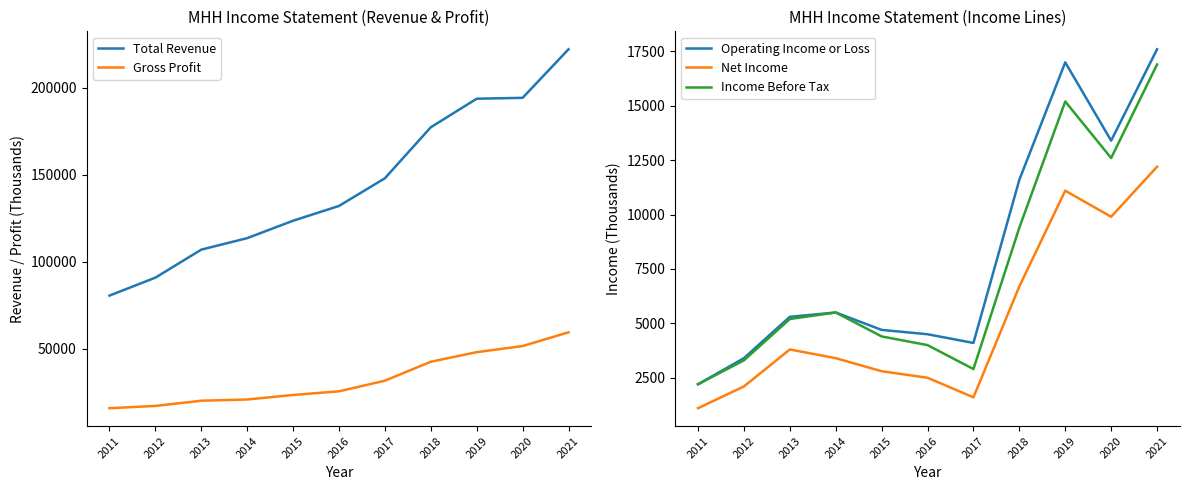

Reading left to right, what are all the values shown in this chart?

Total Revenue: 80500	90800	106900	113500	123500	132000	147900	177200	193600	194100	222000
Gross Profit: 15800	17100	20100	20800	23400	25500	31600	42500	48000	51500	59400
Operating Income or Loss: 2200	3400	5300	5500	4700	4500	4100	11600	17000	13400	17600
Net Income: 1100	2100	3800	3400	2800	2500	1600	6700	11100	9900	12200
Income Before Tax: 2200	3300	5200	5500	4400	4000	2900	9400	15200	12600	16900